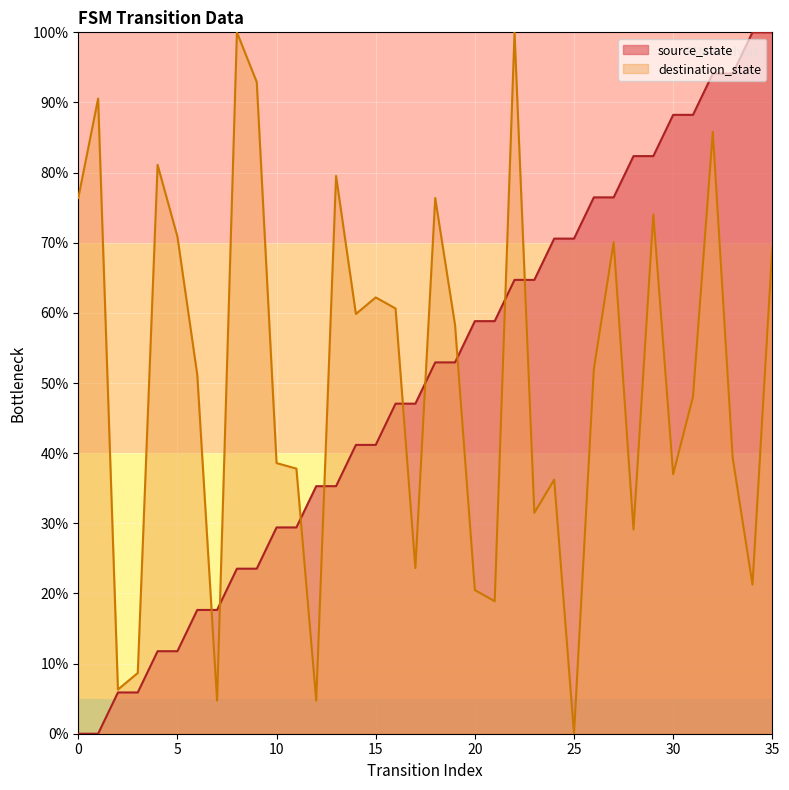

True or false: the data shows 22.8 at 12.

False